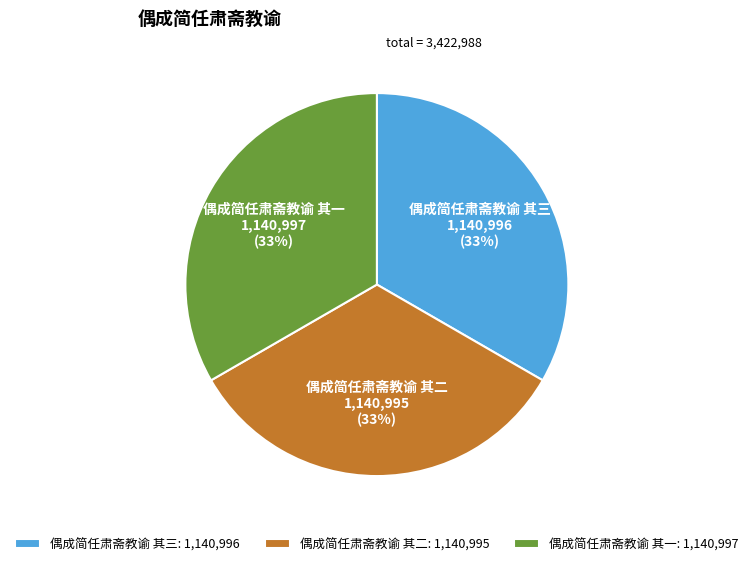

To the nearest percent, what is the combined percentage of 偶成简任肃斋教谕 其三 and 偶成简任肃斋教谕 其一?

67%